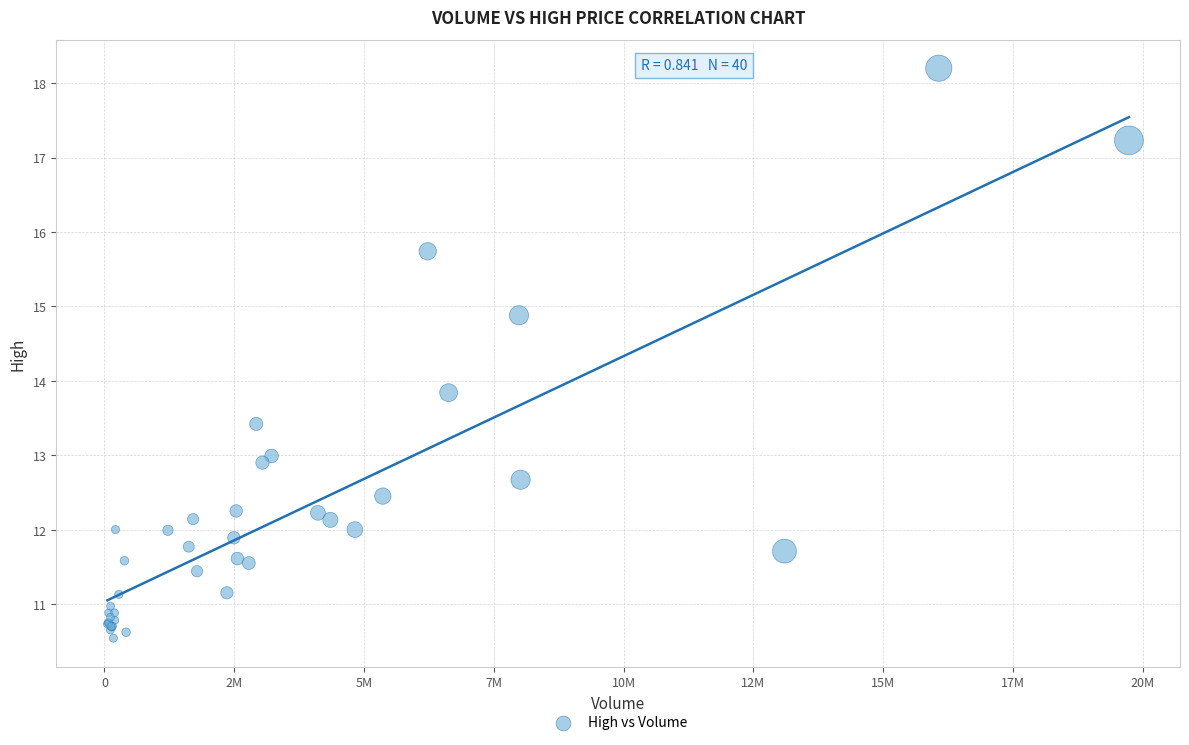

What Y value in the scatter plot is closest to 14?

13.8